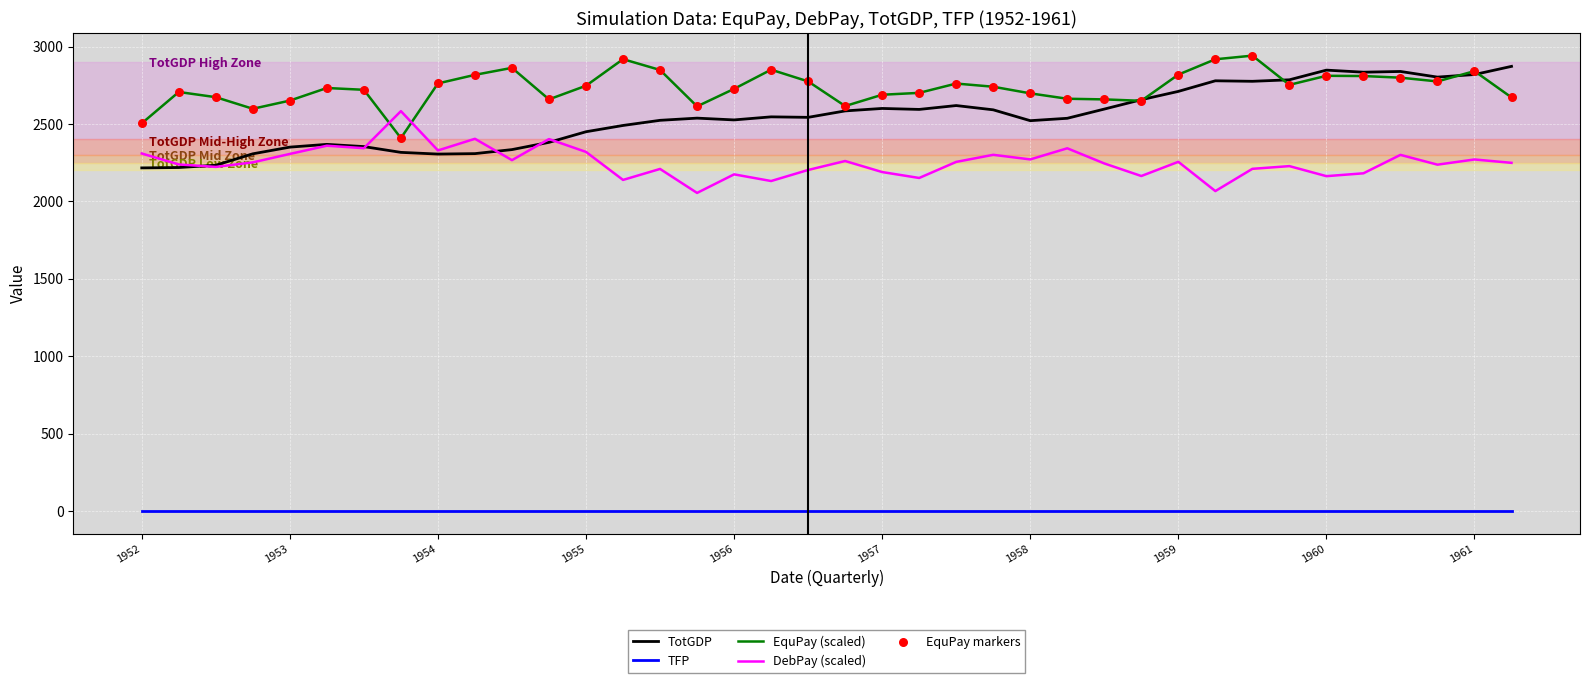

Which series has the largest total across all categories?

EquPay (scaled)